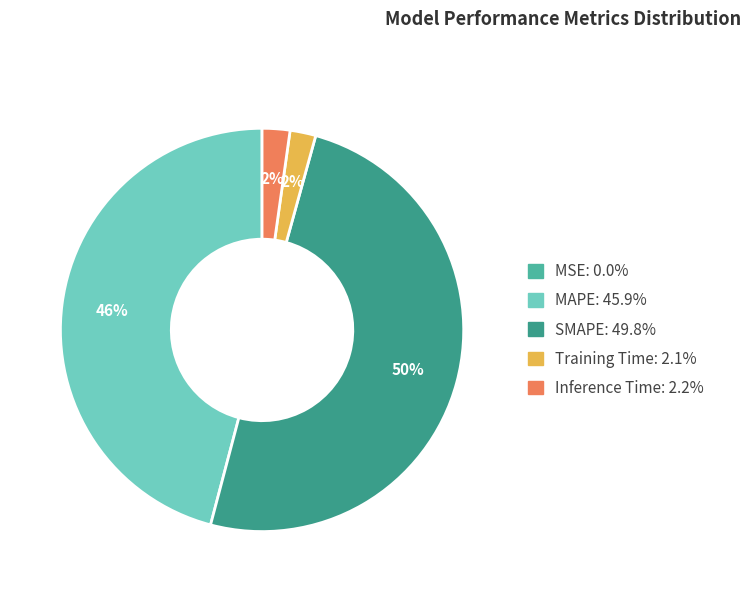

True or false: Inference Time accounts for 2% of the total.

True